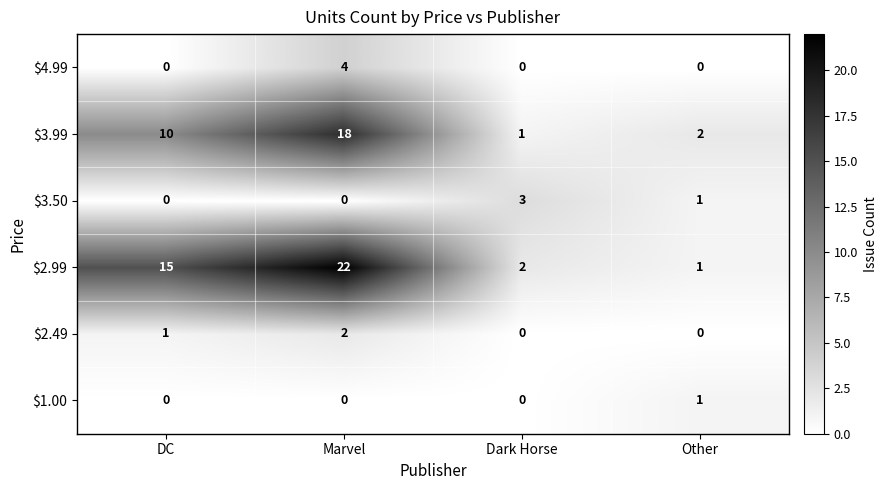

At which label is $2.49 closest to 1?

DC